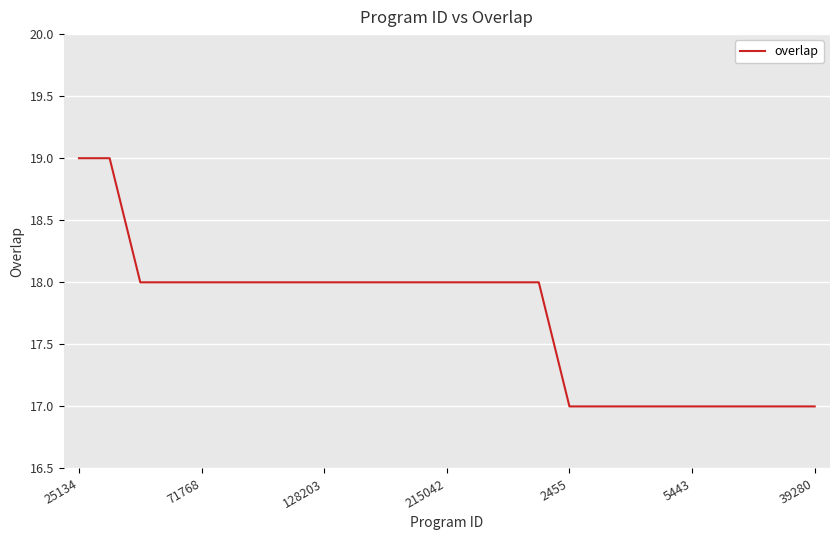

What is the minimum value shown in the chart?

17